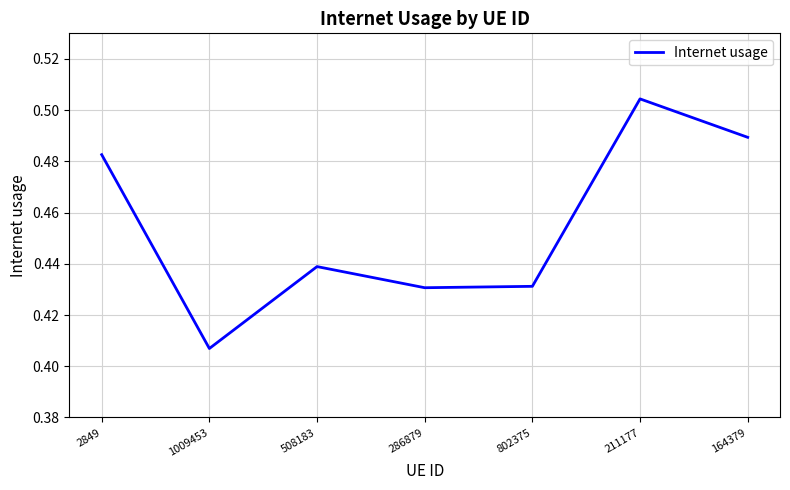

Where is the data nearest to the value 0?

1009453